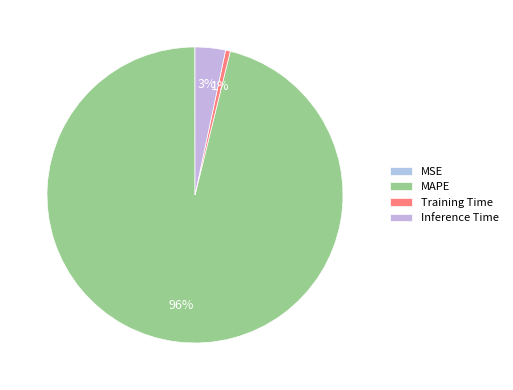

To the nearest percent, what is the average slice percentage?

25%